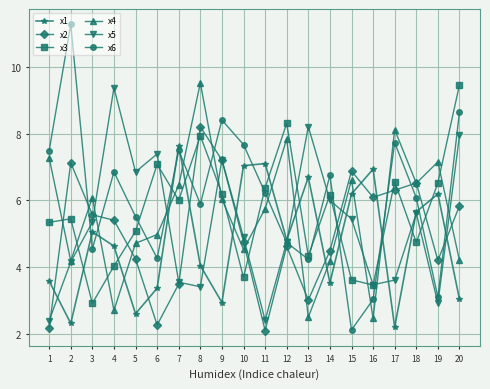

Which series has the largest total across all categories?

x6